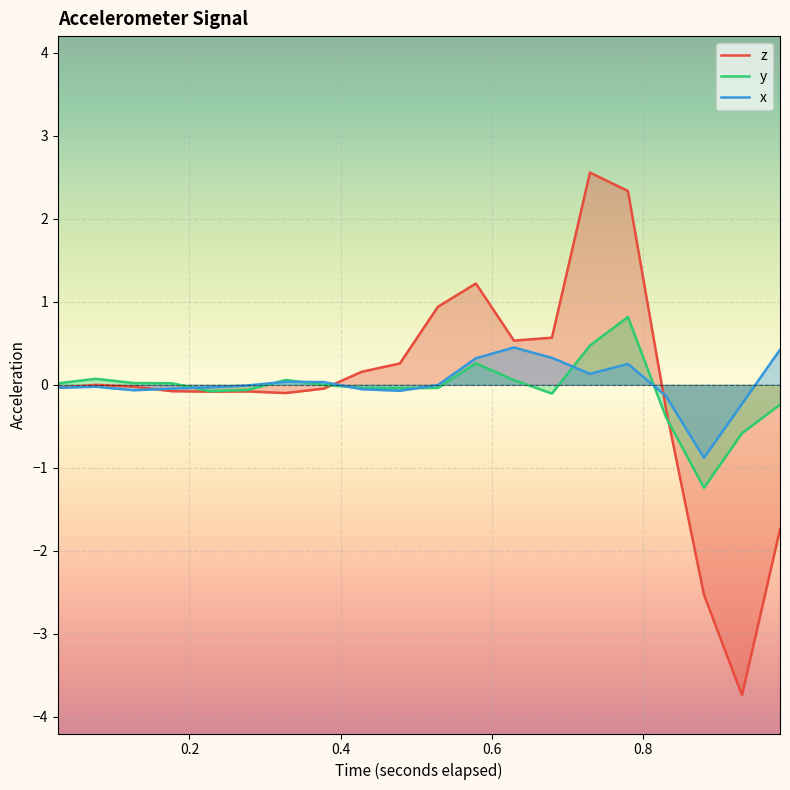

Reading right to left, what are all the values shown in this chart?

z: -1.7	-3.7	-2.5	-0.3	2.3	2.6	0.6	0.5	1.2	0.9	0.3	0.2	-0.0	-0.1	-0.1	-0.1	-0.1	-0.0	-0.0	-0.0
y: -0.2	-0.6	-1.2	-0.4	0.8	0.5	-0.1	0.1	0.3	-0.0	-0.0	-0.0	-0.0	0.1	-0.1	-0.1	0.0	0.0	0.1	0.0
x: 0.4	-0.2	-0.9	-0.1	0.3	0.1	0.3	0.4	0.3	-0.0	-0.1	-0.1	0.0	0.0	-0.0	-0.0	-0.0	-0.1	-0.0	-0.0